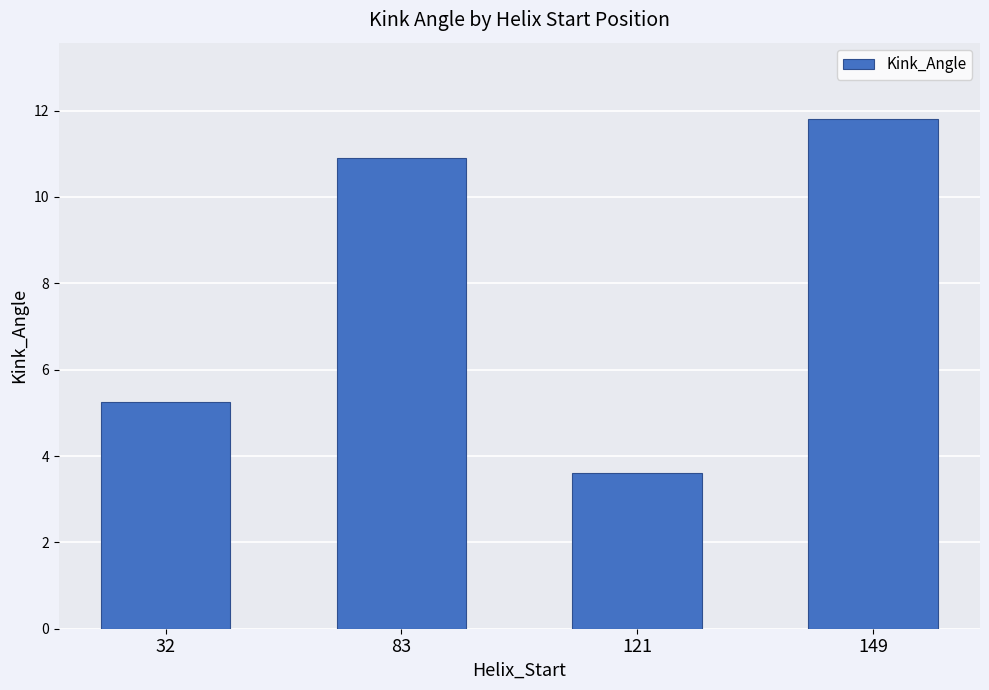

What is the value of the 1st bar from the left?

5.3